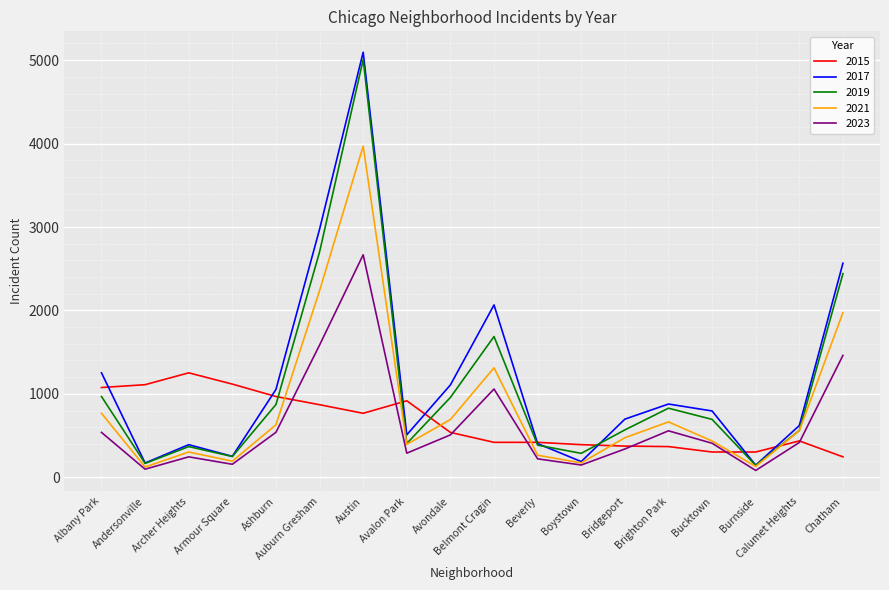

Which category has the highest value across all series?

Austin